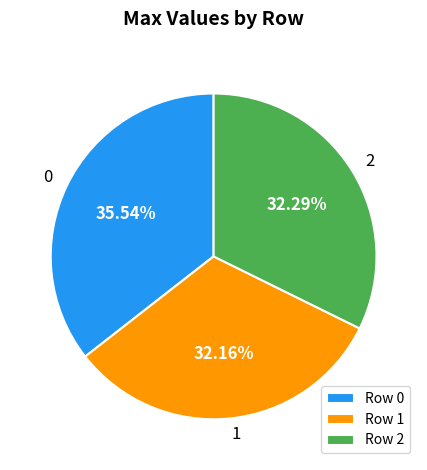

What is the total percentage of 1 and 0?

67.7%